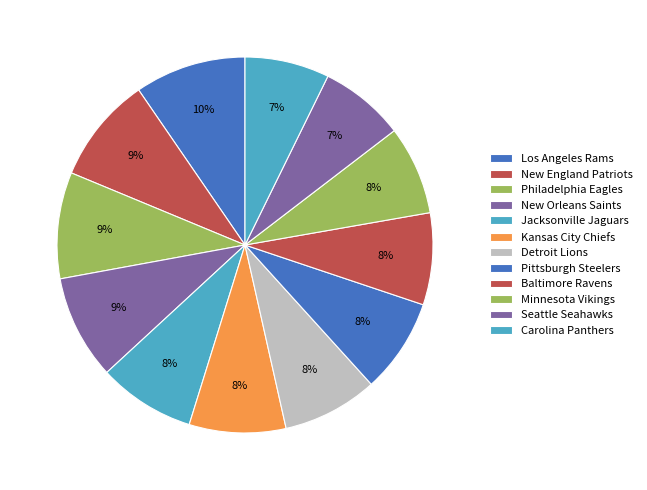

To the nearest percent, what percentage of the pie is Jacksonville Jaguars?

8%